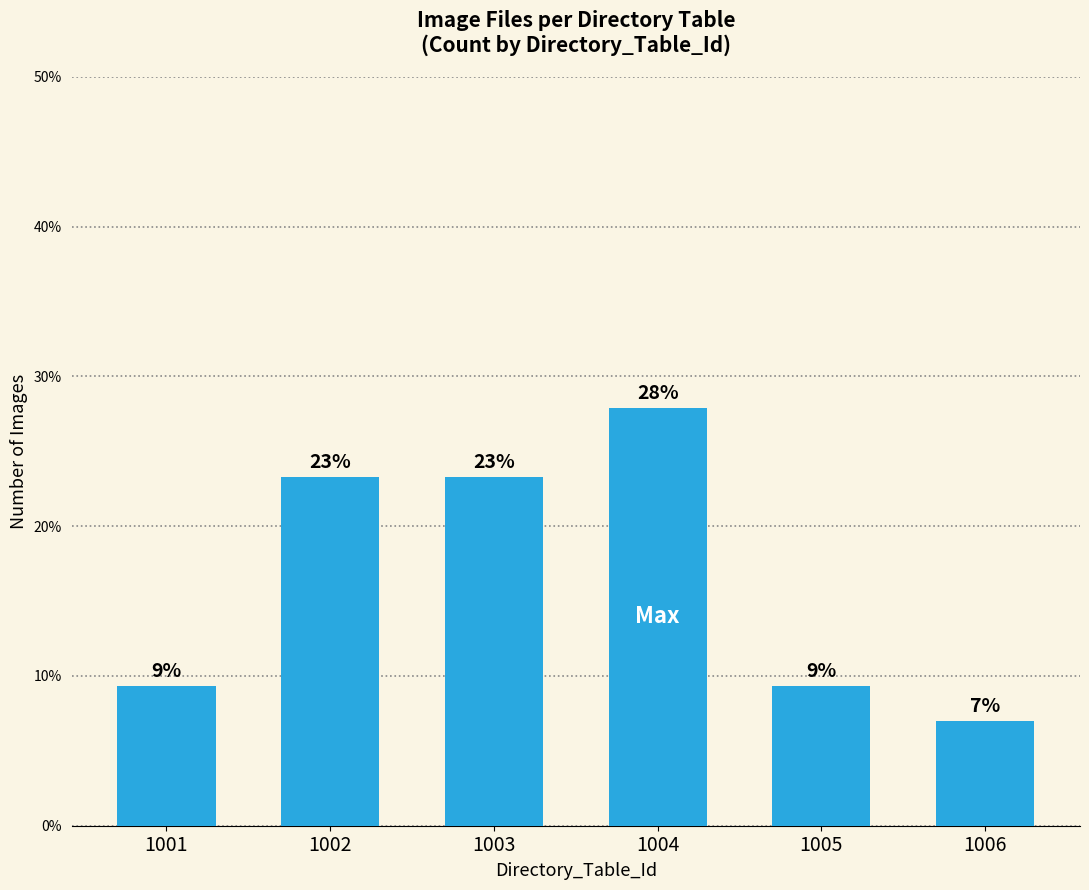

Are the bars horizontal?

No